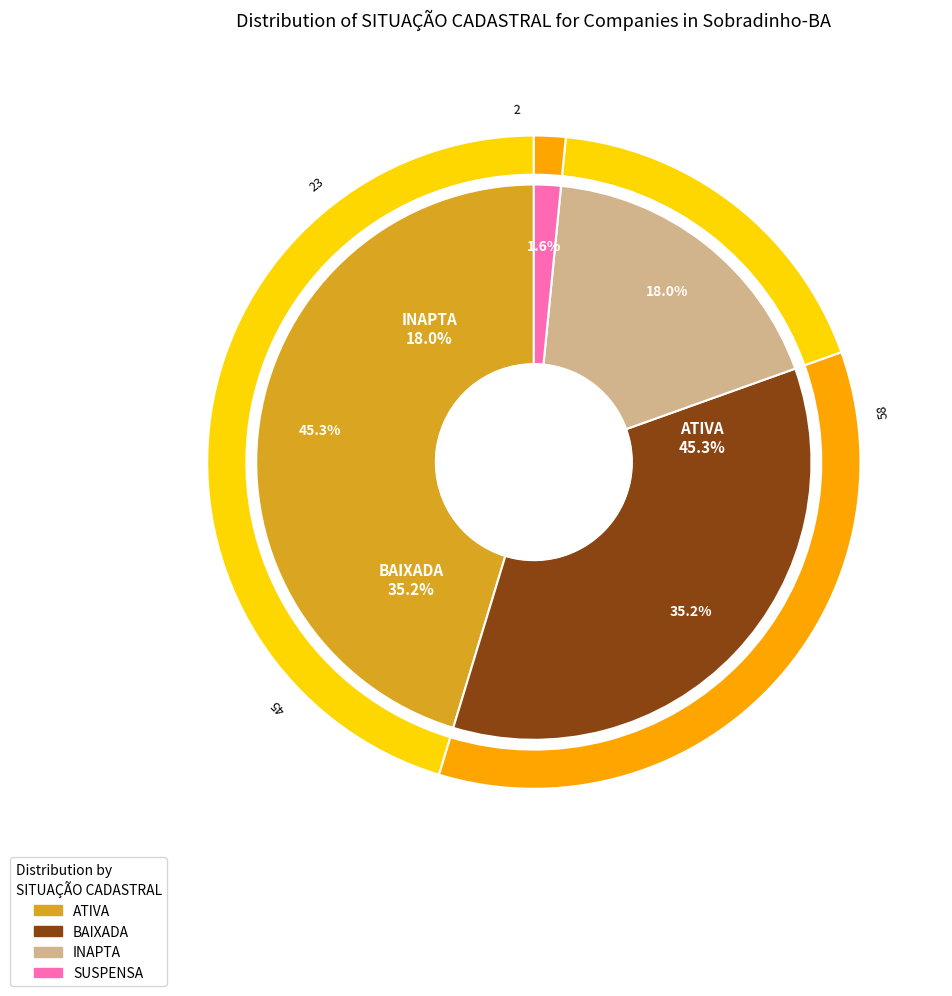

Combined, do ATIVA and INAPTA account for over 50%?

Yes